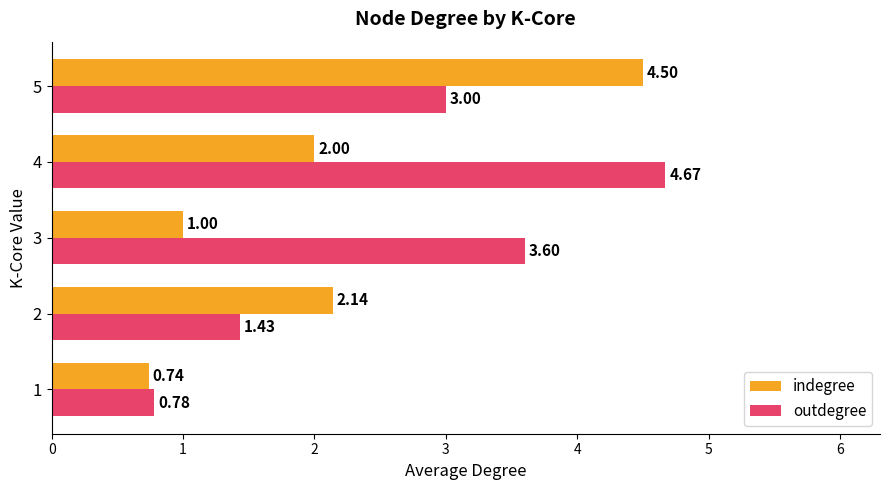

At which label does indegree reach its peak?

5